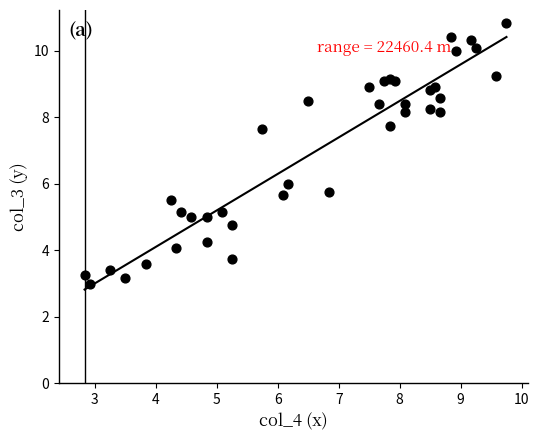

What is the range of Y values (max minus min)?

7.8